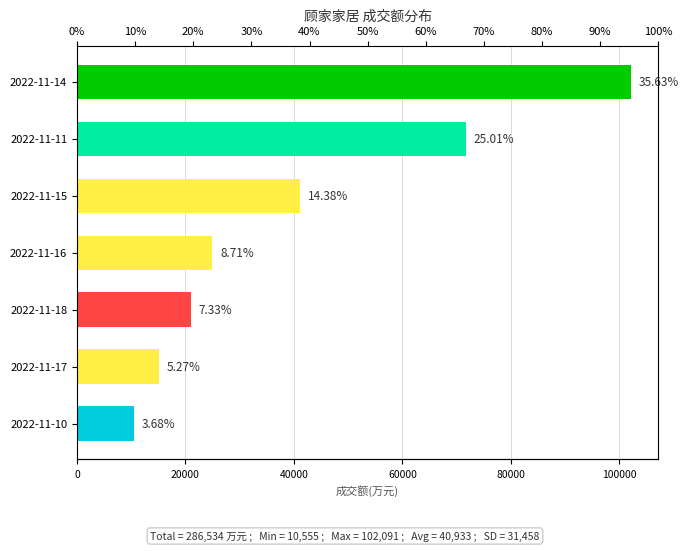

What is the value of the 3rd bar from the left?

20992